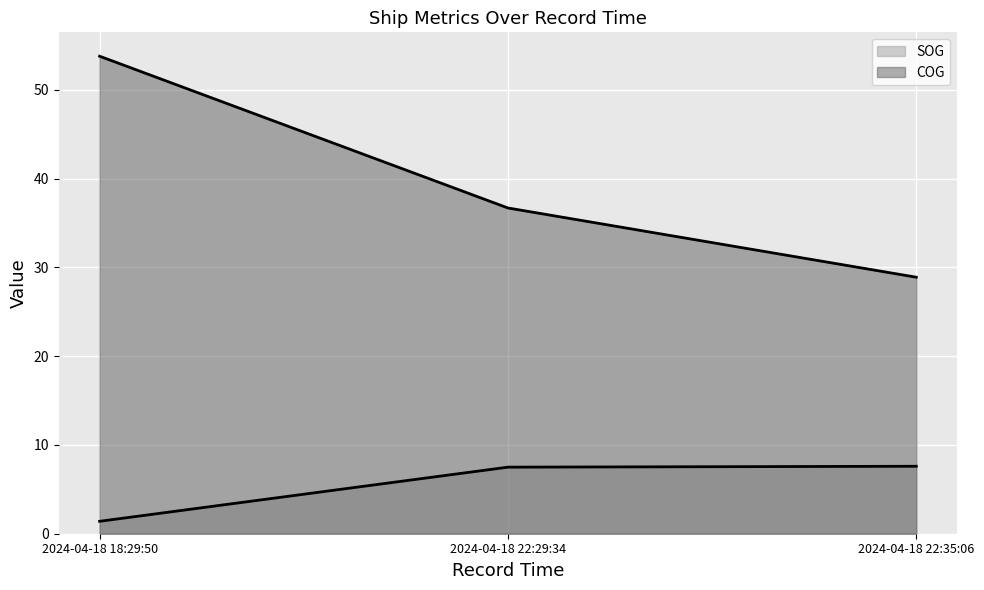

Which category has the highest value in the COG series?

2024-04-18 18:29:50